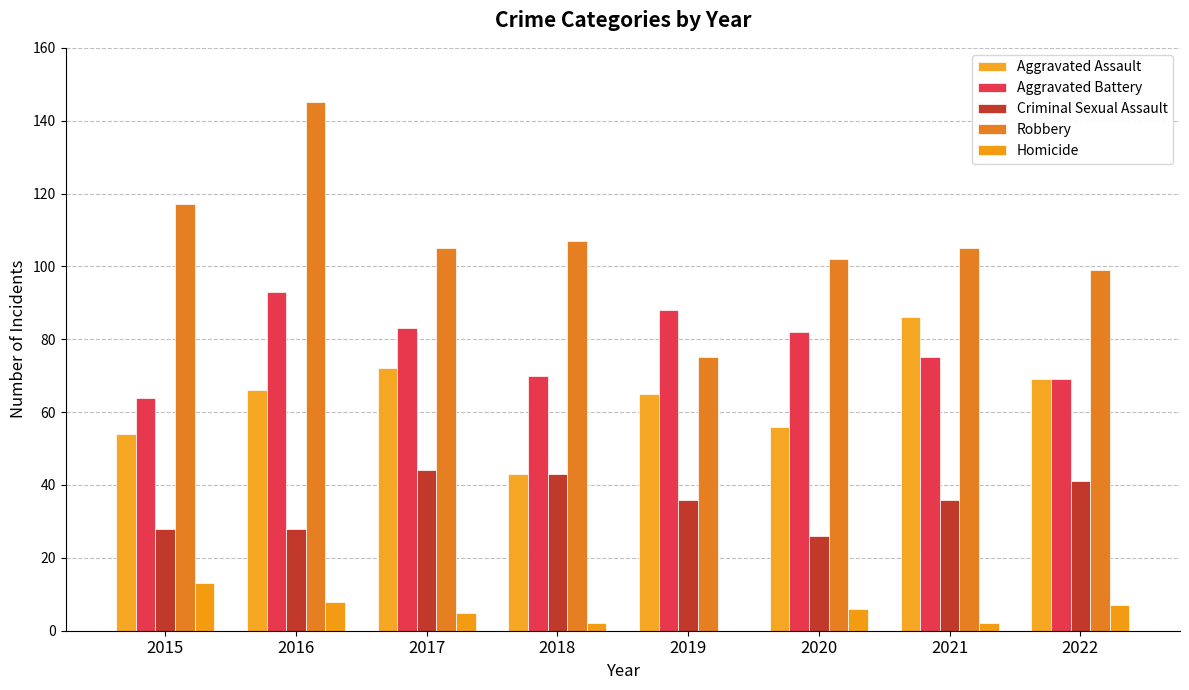

What is the greatest value displayed?

145